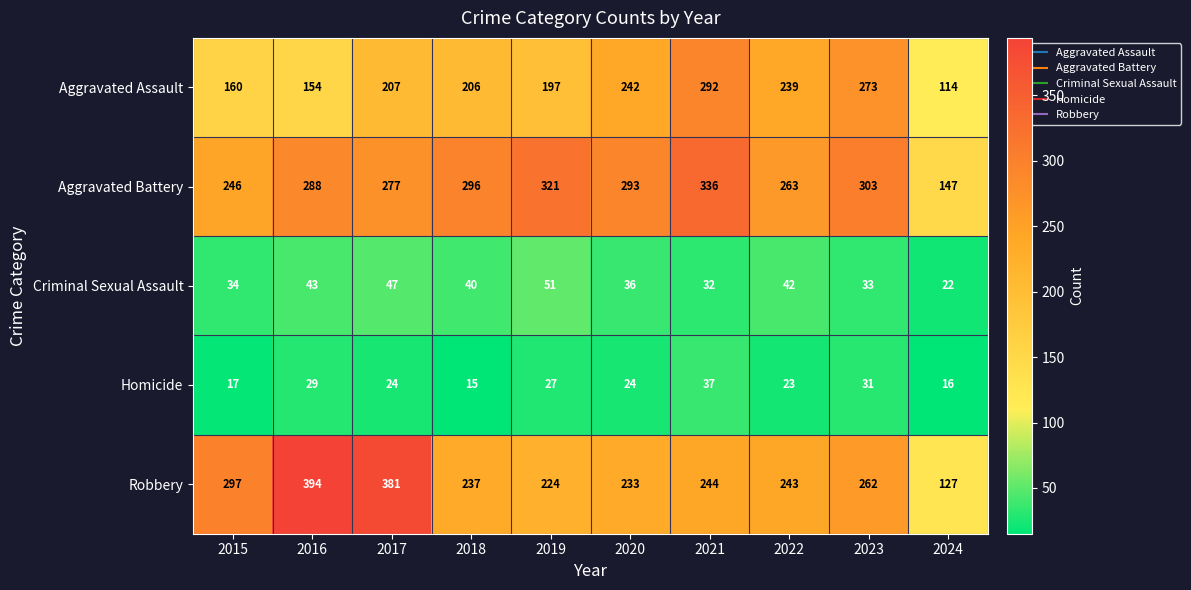

What is the average value of the Homicide series?

24